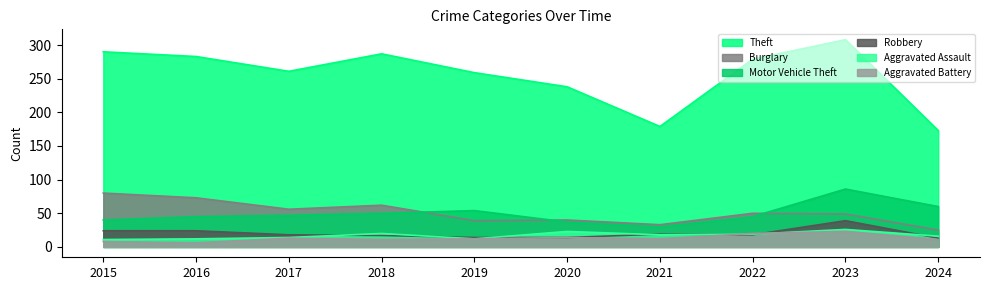

How many distinct data groups are displayed?

6